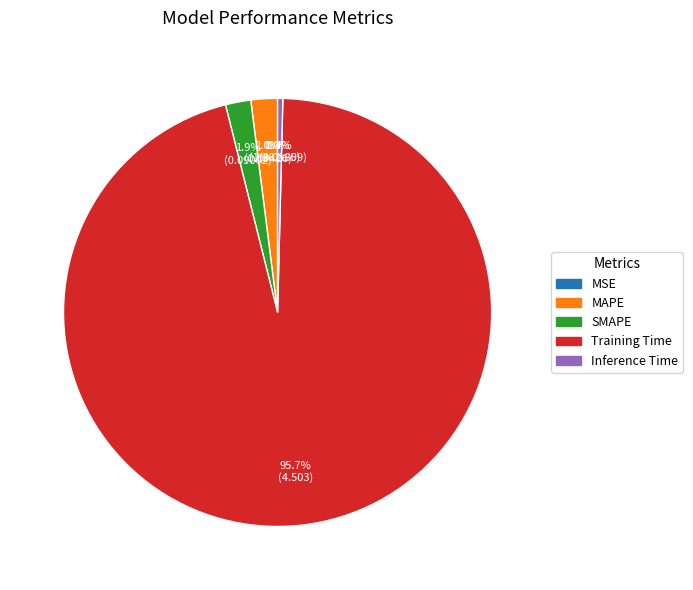

Which slice is the smallest?

MSE